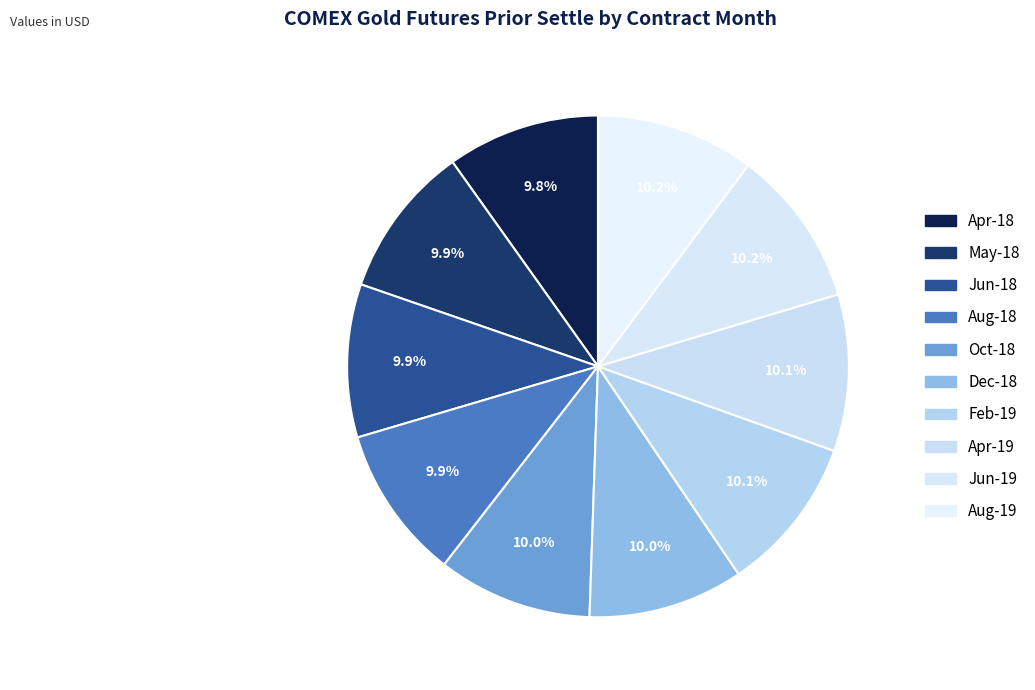

Between Dec-18 and Aug-19, which is larger?

Aug-19